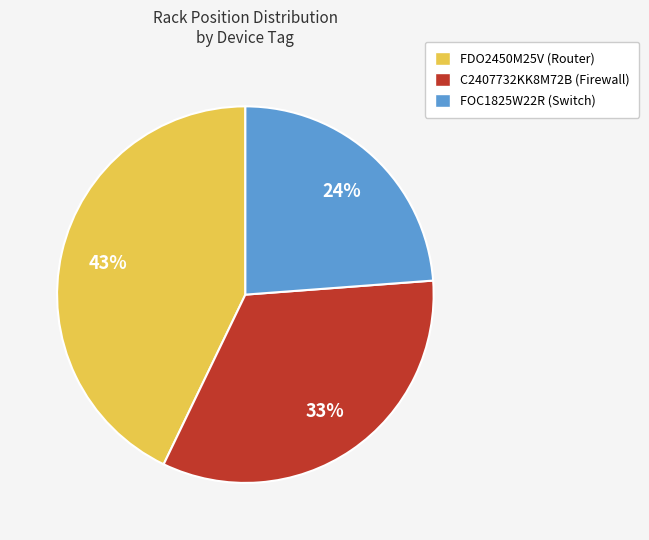

To the nearest percent, what is the combined percentage of FDO2450M25V (Router) and C2407732KK8M72B (Firewall)?

76%